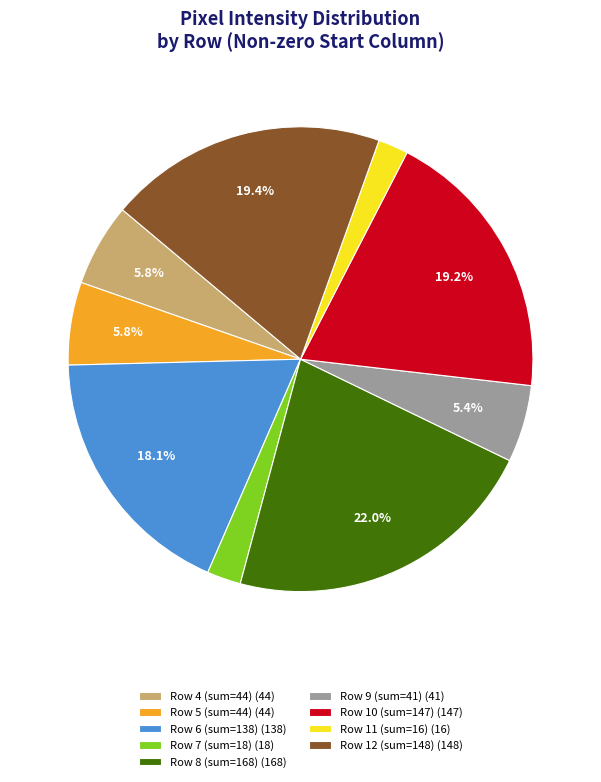

Approximately how many times larger is the value at Row 6 (sum=138) (138) compared to Row 9 (sum=41) (41)?

3.4